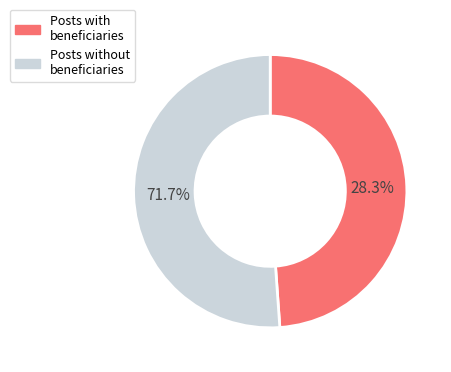

Is it true that optimal is 57% of the pie?

False